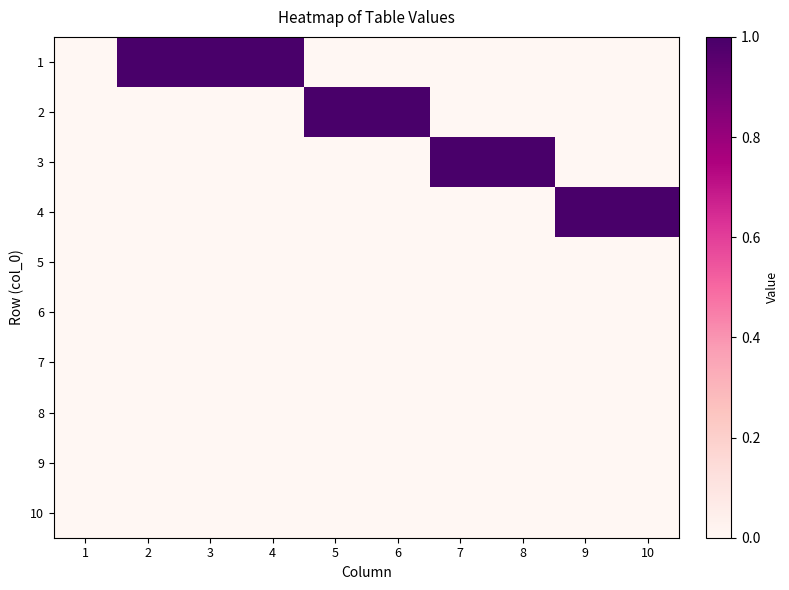

What is the difference between the highest and lowest values at 3?

1